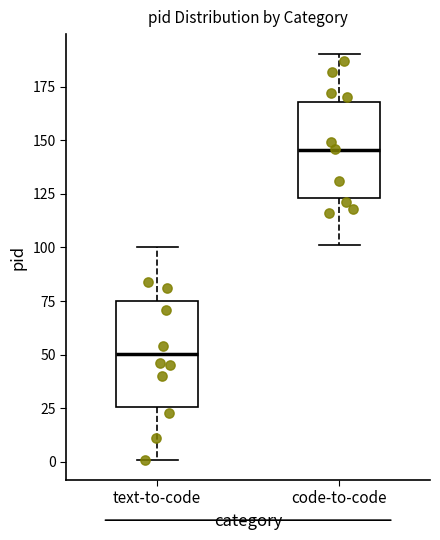

Which box has the lowest median line?

text-to-code